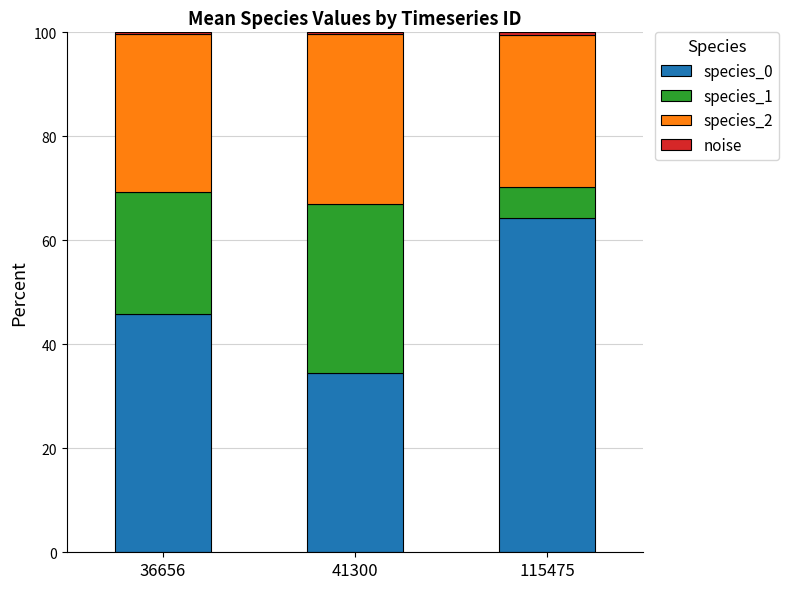

List the labels in order of species_0 value, smallest first.

41300, 36656, 115475